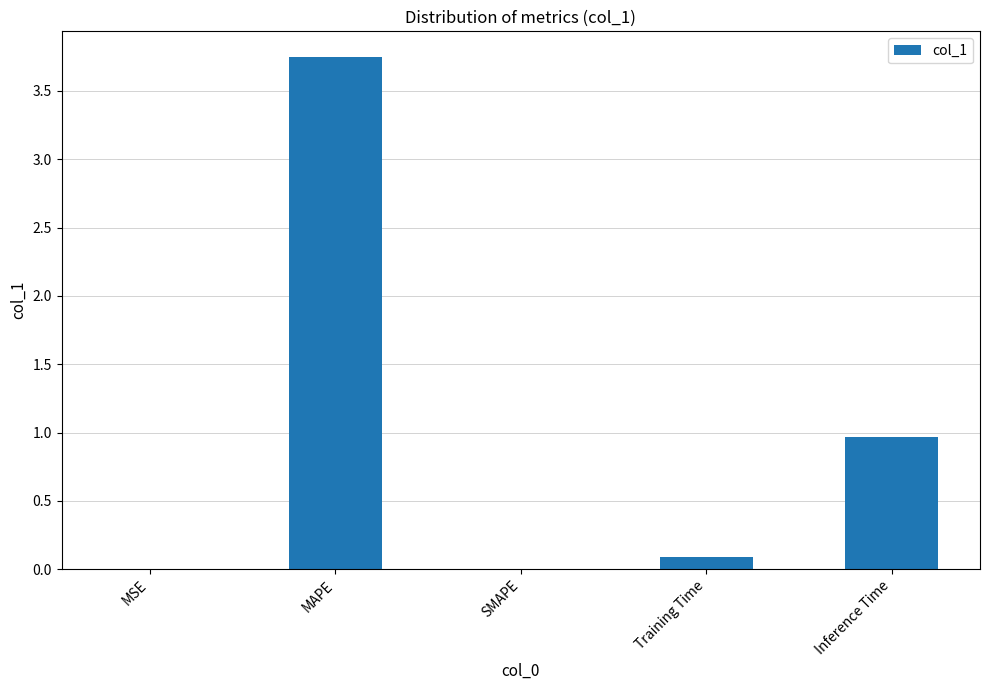

At which category does the chart reach its peak across all series?

MAPE